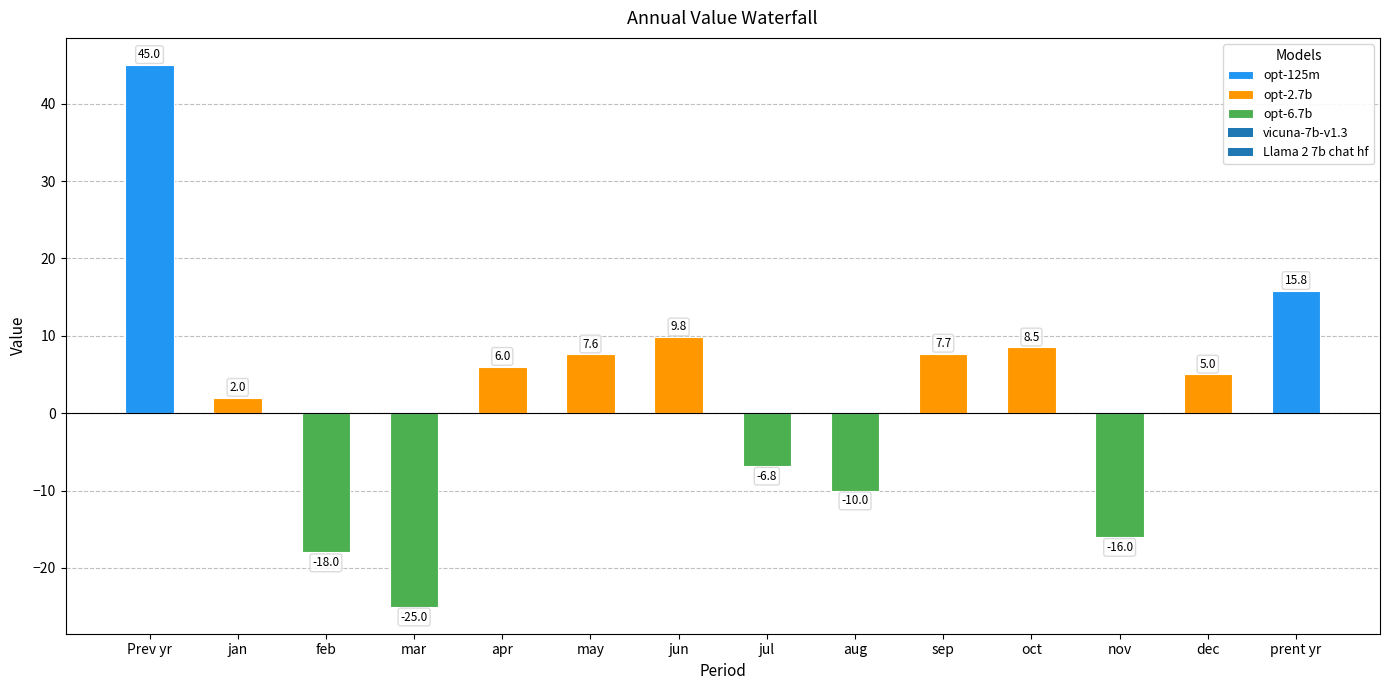

What is the label of the 9th bar from the right?

may